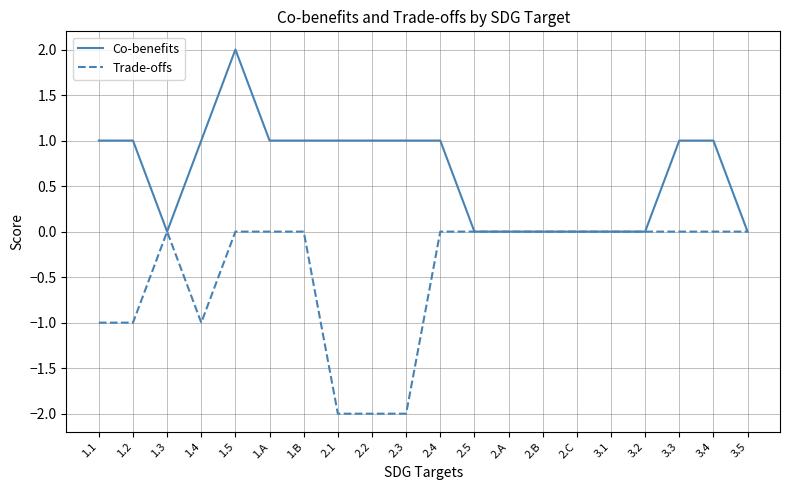

What is the minimum value for Trade-offs?

-2